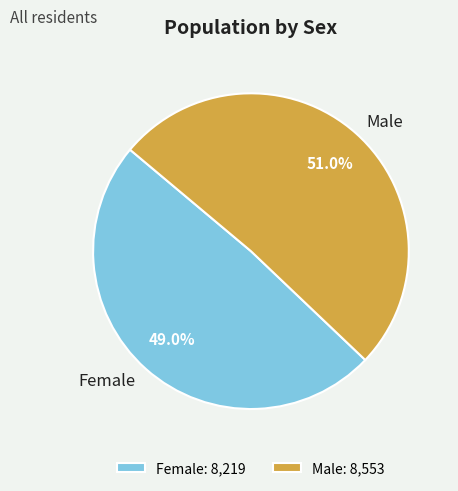

Is Female the majority of the pie?

No